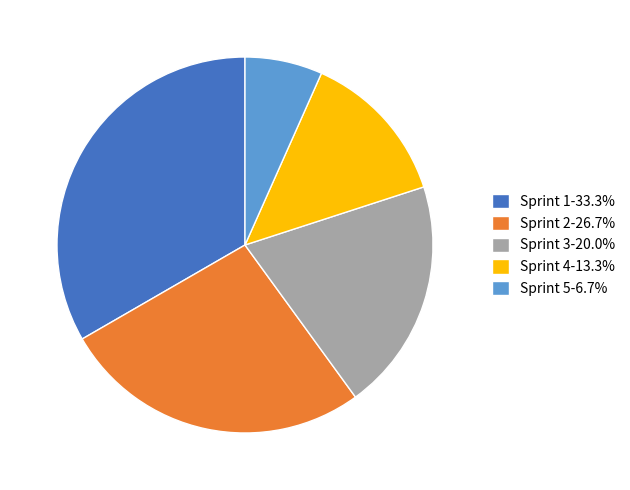

True or false: Sprint 3 accounts for 20% of the total.

True